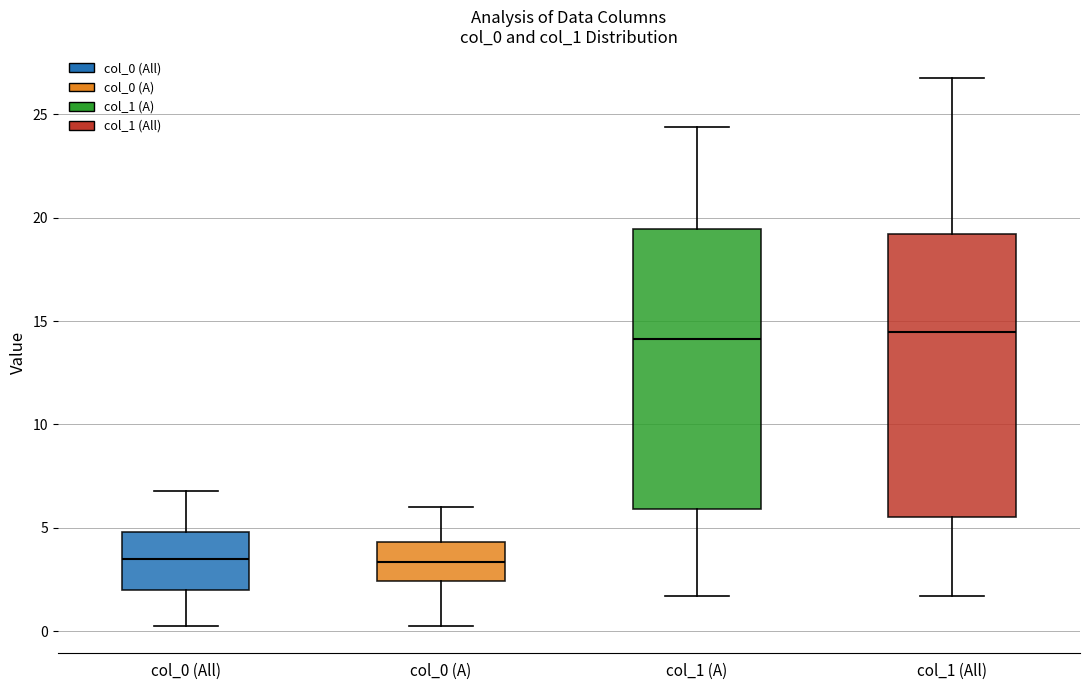

Reading left to right, transcribe this box plot: for each box, give where its median line is, the range the box spans, and where its two whiskers end, as read against the y-axis. The values are not printed on the chart, so give them approximately, as read against the axis.

col_0 (All): median 3.5, box 2.0 to 5.0, whiskers 0.5 to 7.0
col_0 (A): median 3.5, box 2.5 to 4.5, whiskers 0.5 to 6.0
col_1 (A): median 14.0, box 6.0 to 19.5, whiskers 1.5 to 24.5
col_1 (All): median 14.5, box 5.5 to 19.0, whiskers 1.5 to 26.5